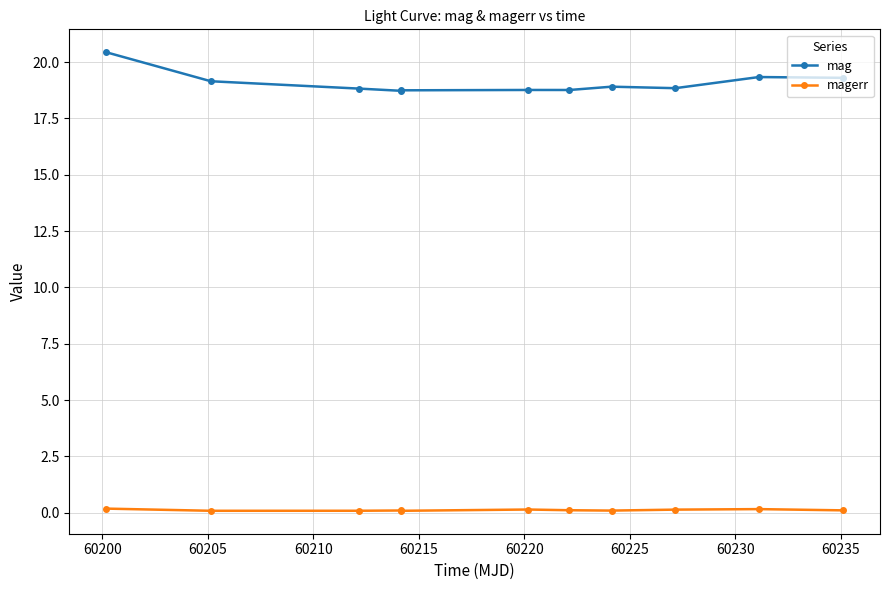

What is the maximum value shown in the chart?

20.4